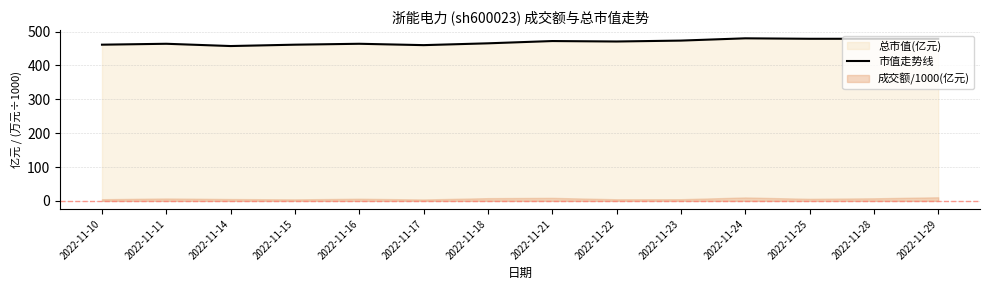

What is the value of the 5th point from the left?

463.9